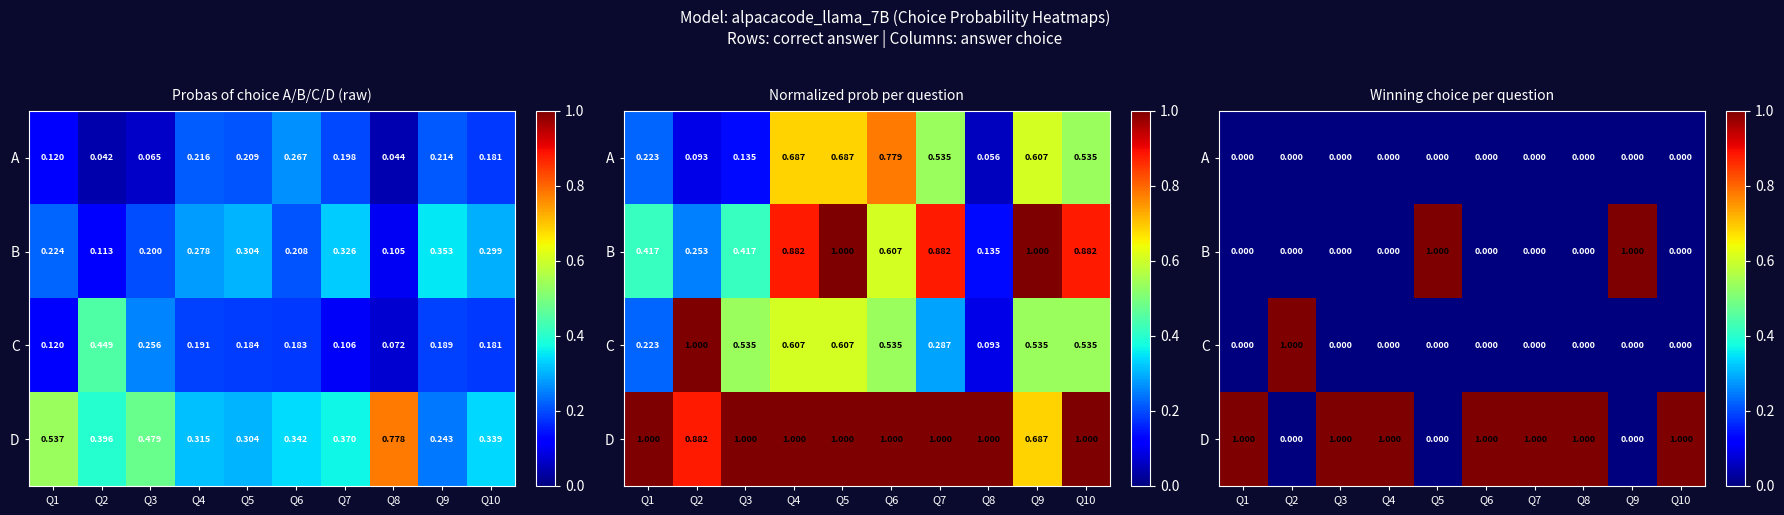

True or false: D has a value of -1 at Q5.

False